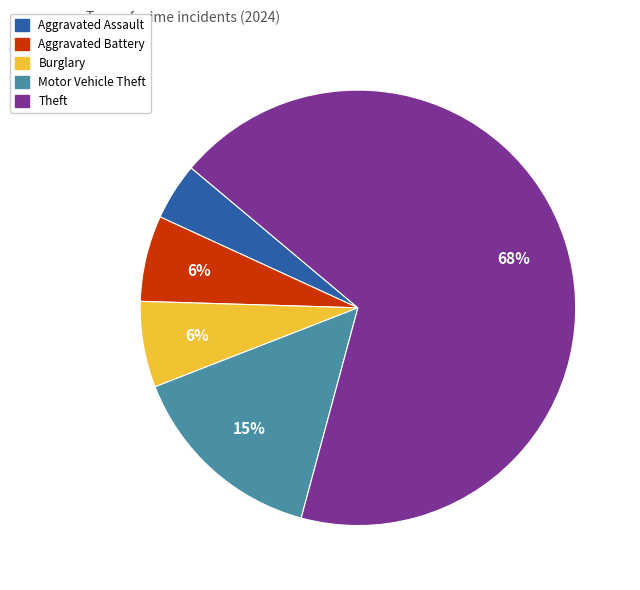

Which slice is the largest?

Theft